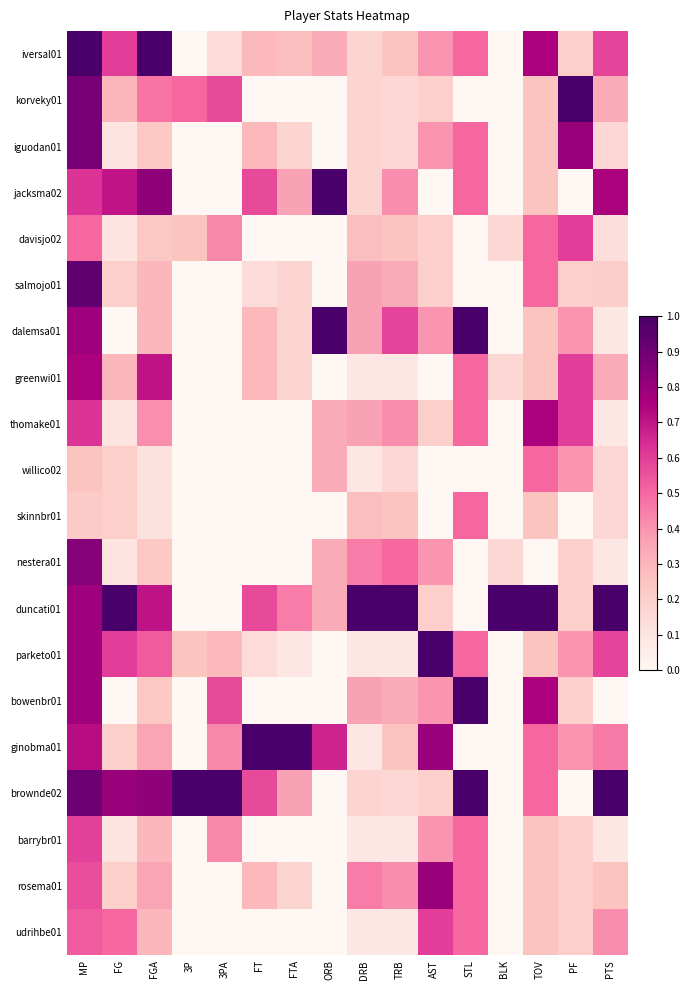

List the series in order of their peak value, highest first.

iversal01, korveky01, jacksma02, dalemsa01, duncati01, parketo01, bowenbr01, ginobma01, brownde02, salmojo01, iguodan01, nestera01, rosema01, greenwi01, thomake01, davisjo02, udrihbe01, barrybr01, willico02, skinnbr01